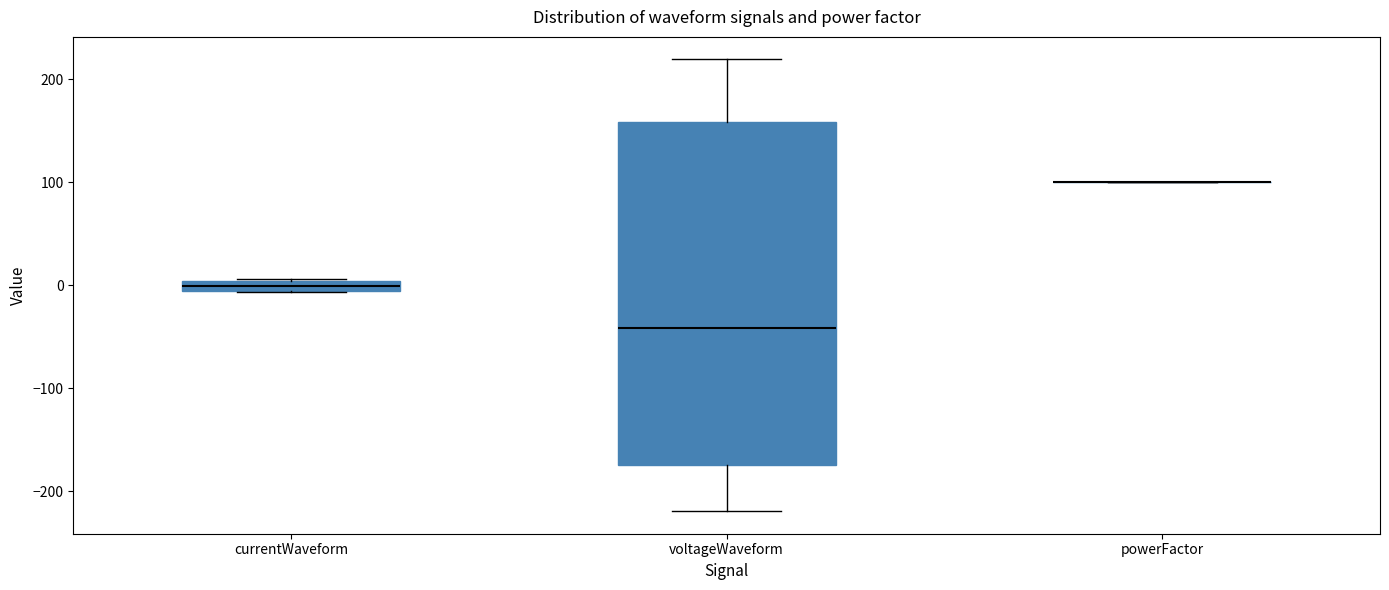

Comparing the boxes themselves (not the whiskers), which one is the tallest?

voltageWaveform